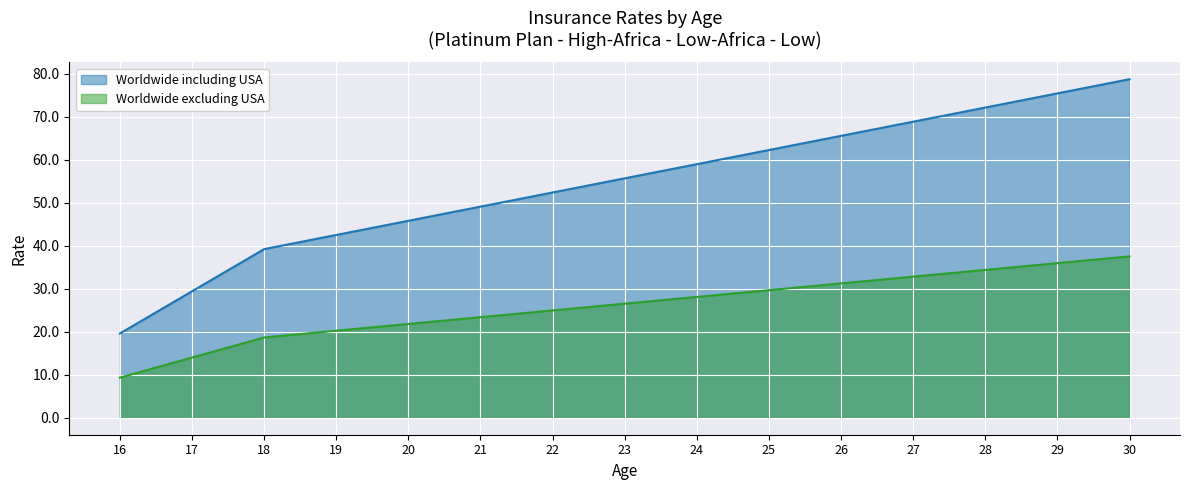

Which series changed the most between 21 and 26?

Worldwide including USA